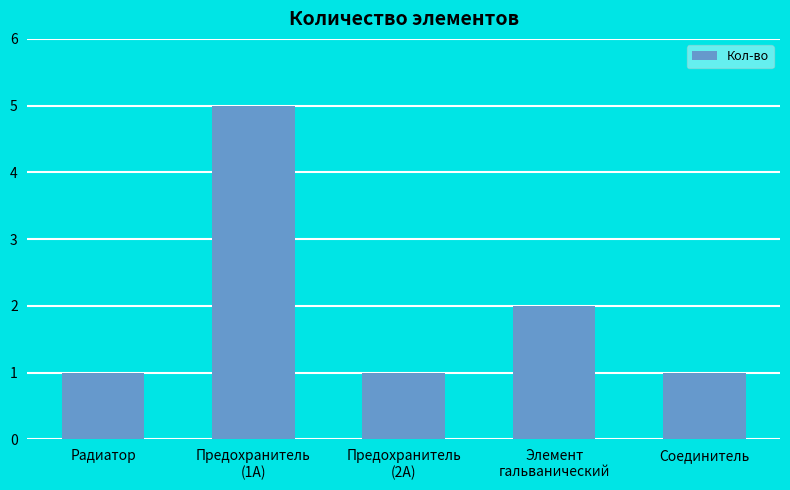

What is the greatest value displayed?

5